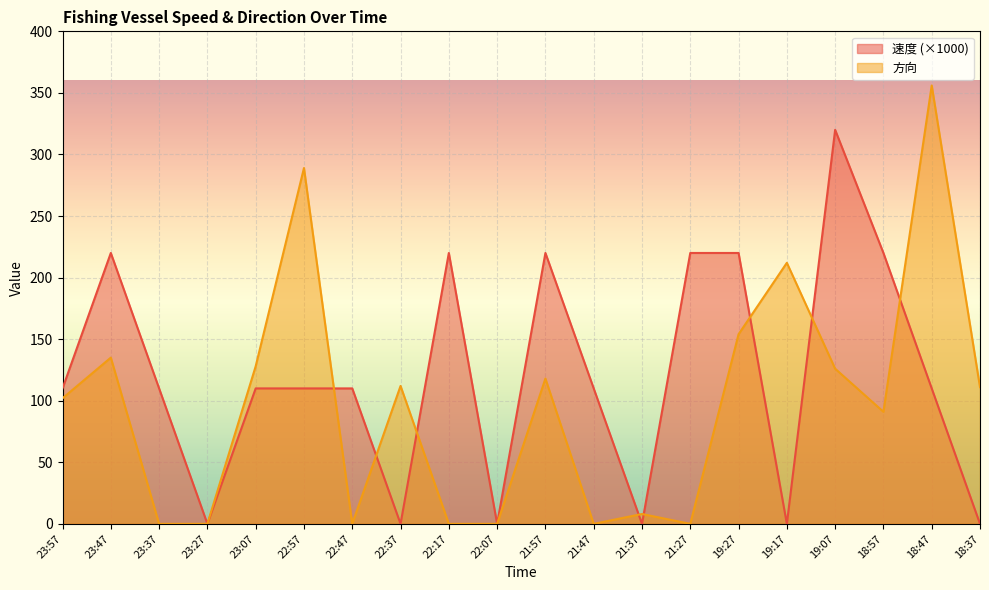

What is the maximum value shown in the chart?

356